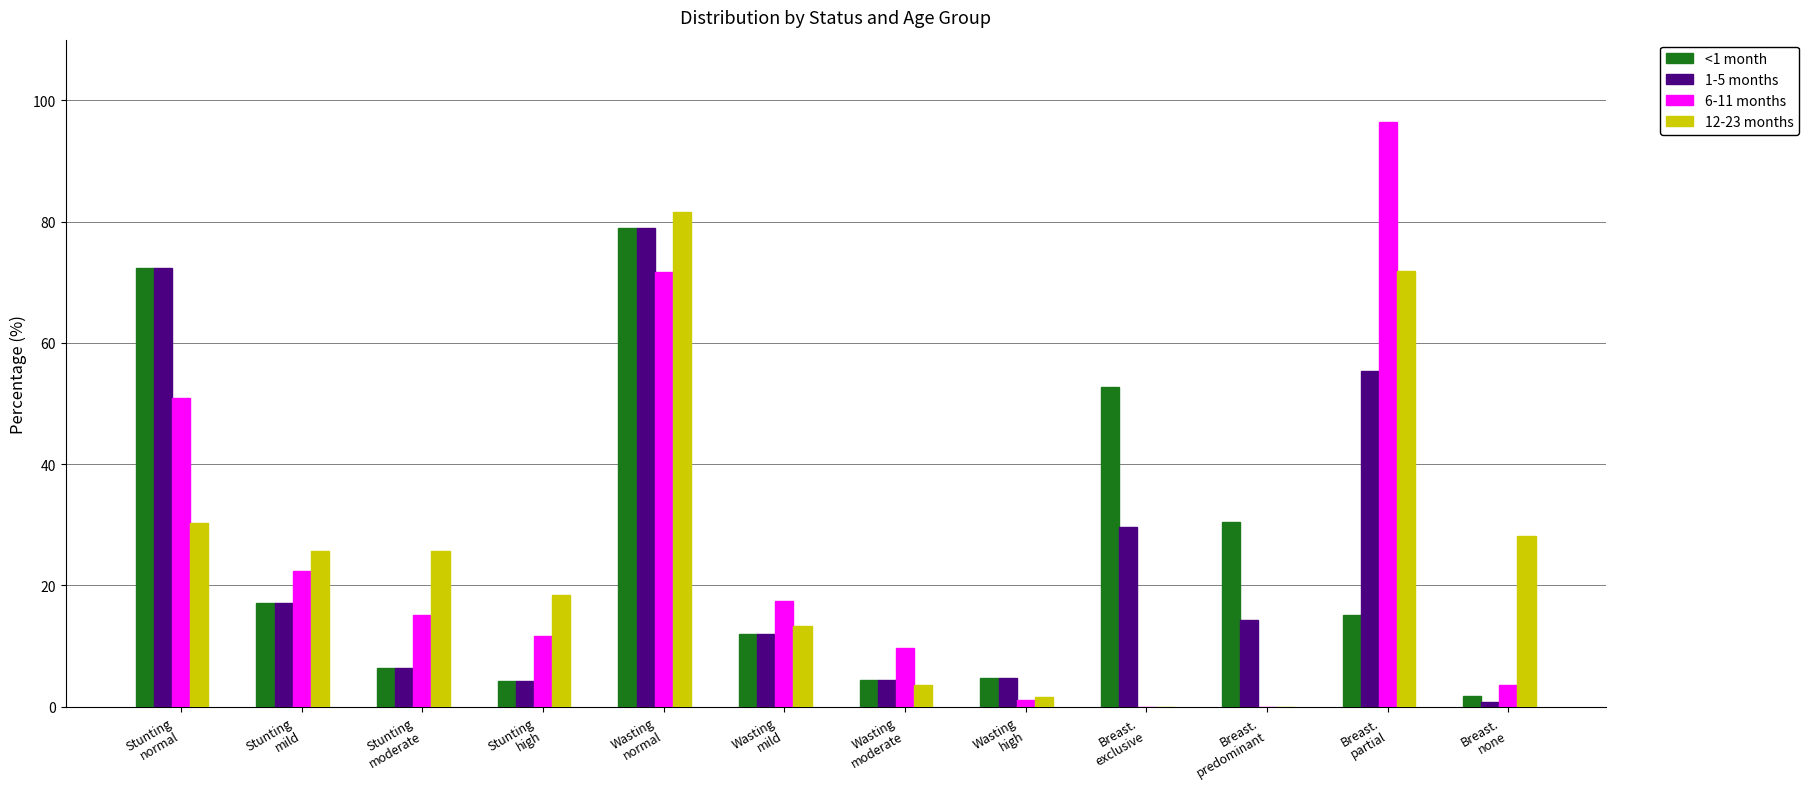

What is the sum of all 6-11 months values?

300.0